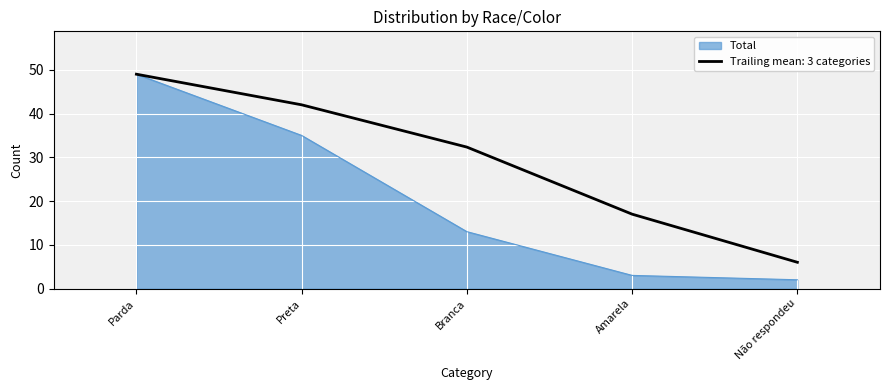

What is the smallest value displayed?

2.0